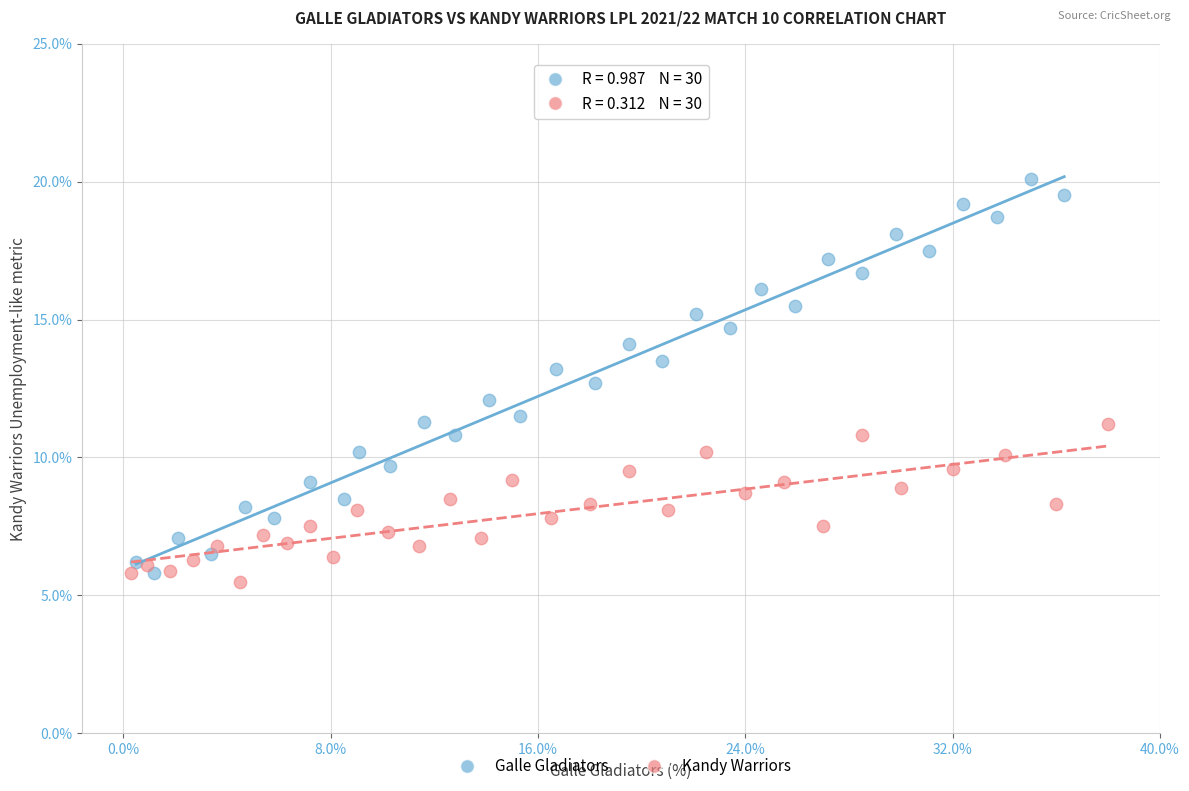

Which series reaches the maximum Y coordinate?

Galle Gladiators